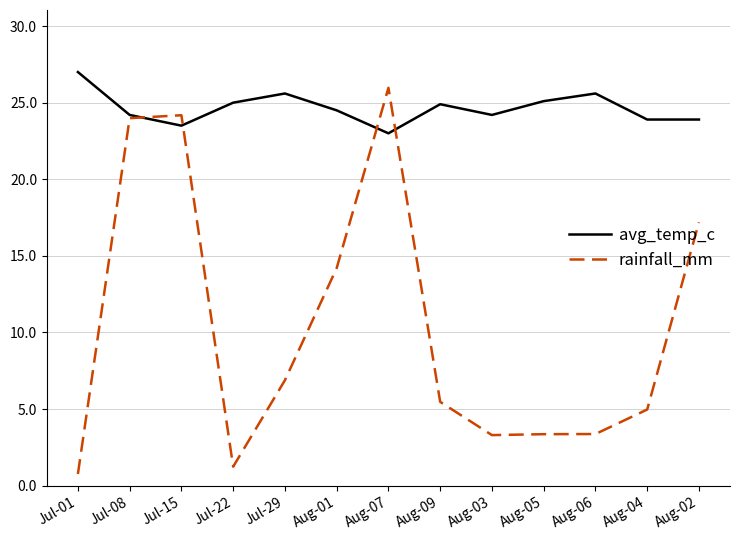

At which label does rainfall_mm reach its minimum?

Jul-01